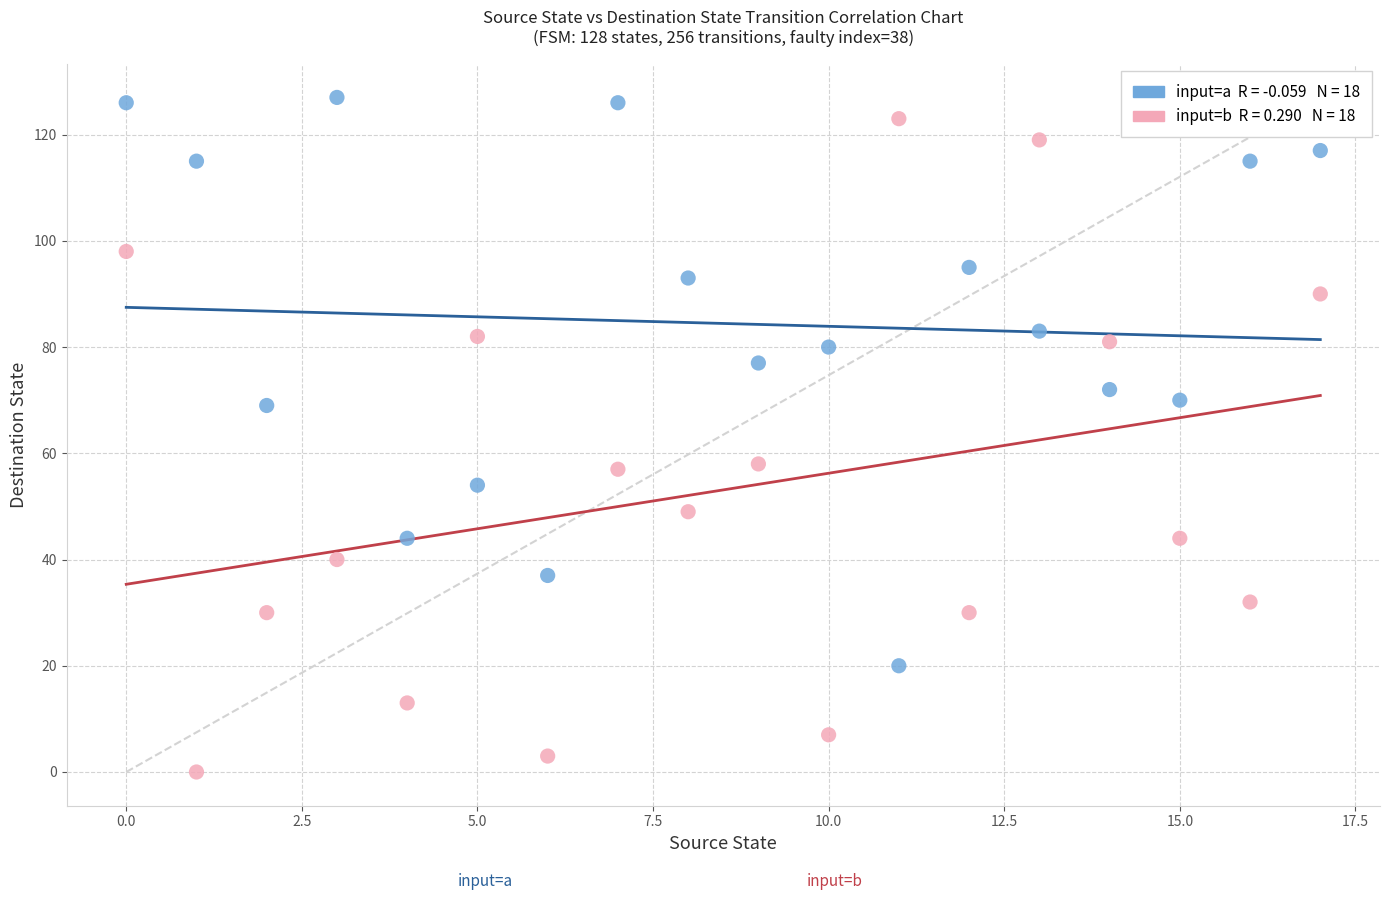

Across all data points, what is the range of Y values (max minus min)?

127